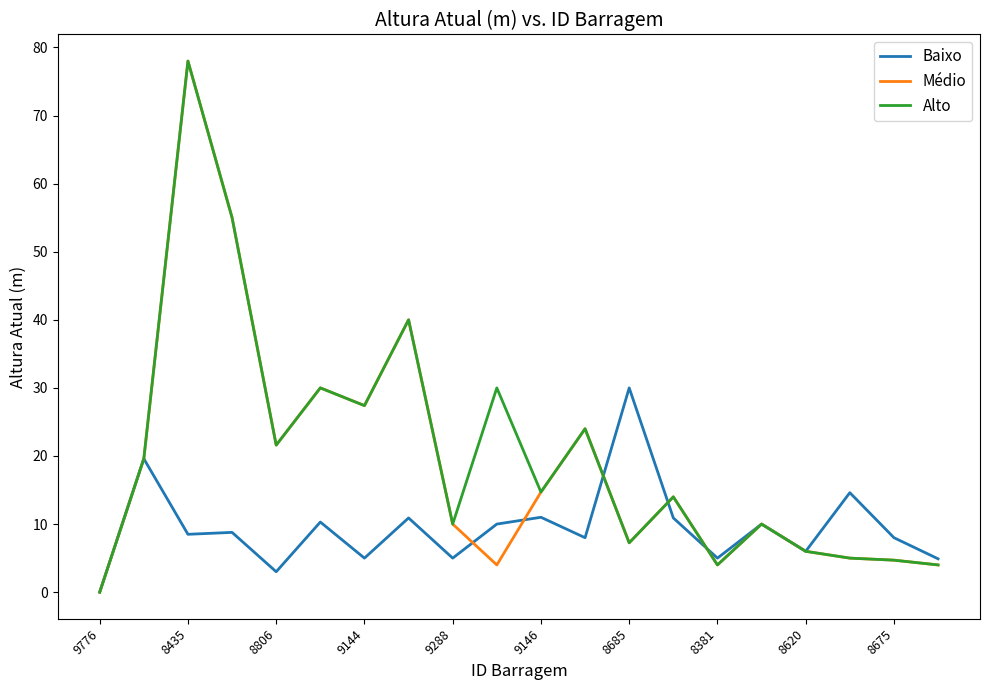

What is the highest value of the Baixo series?

30.0